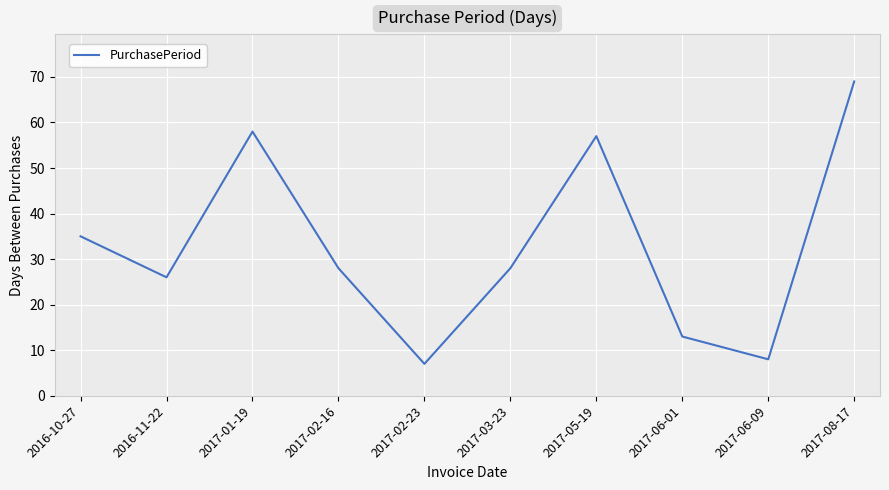

At which label is the value closest to 38?

2016-10-27